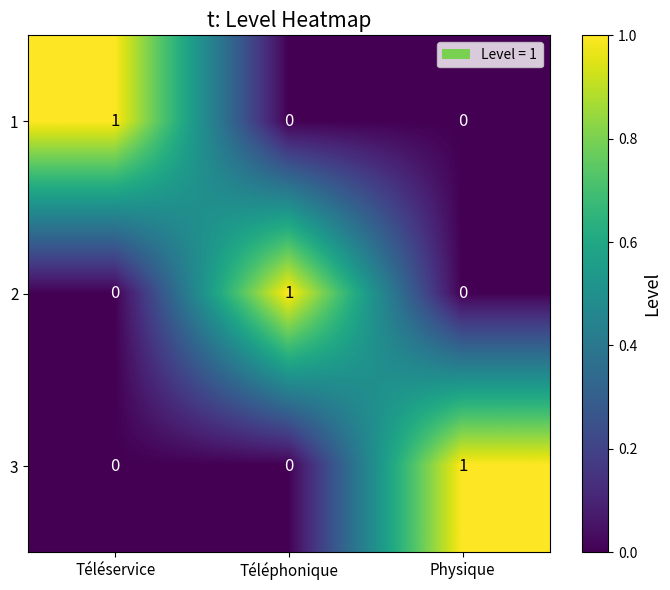

Reading left to right, what are all the values shown in this chart?

1: 1	0	0
2: 0	1	0
3: 0	0	1